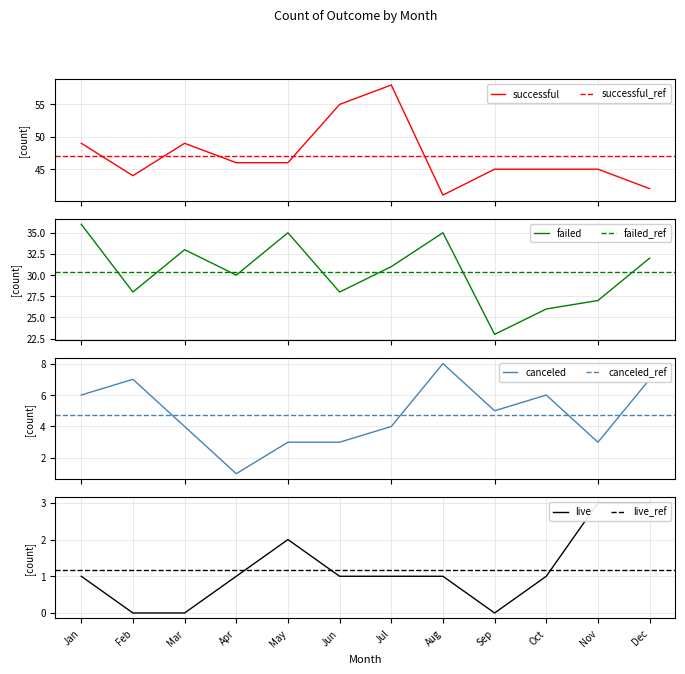

Between Aug and Dec, which is larger?

Dec